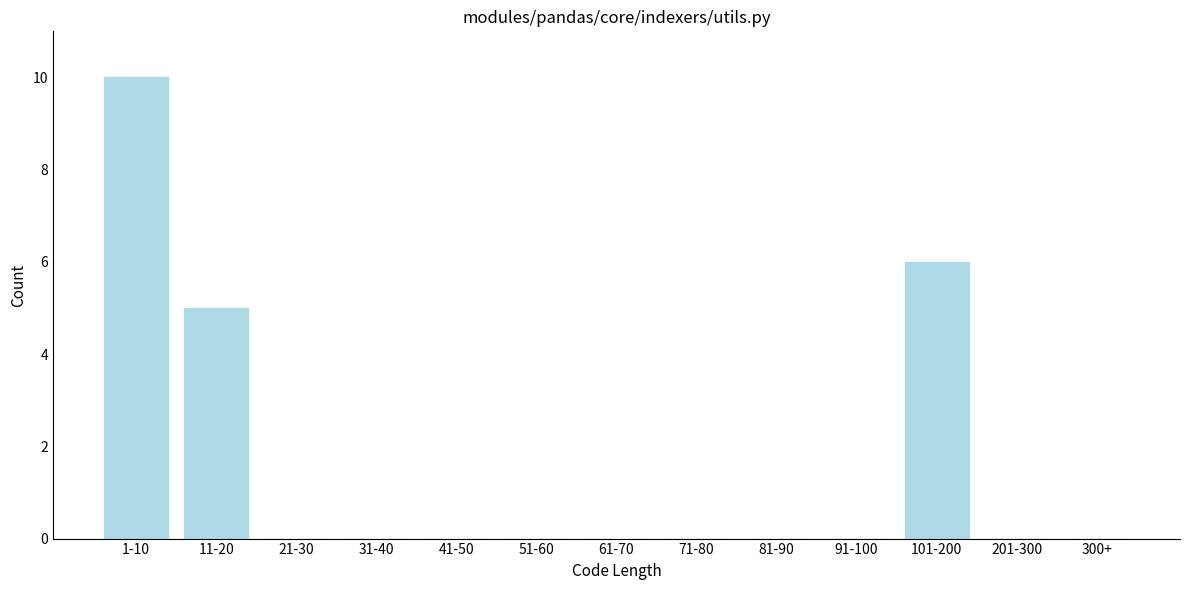

Reading left to right, what are all the values shown in this chart?

1-10=10	11-20=5	21-30=0	31-40=0	41-50=0	51-60=0	61-70=0	71-80=0	81-90=0	91-100=0	101-200=6	201-300=0	300+=0